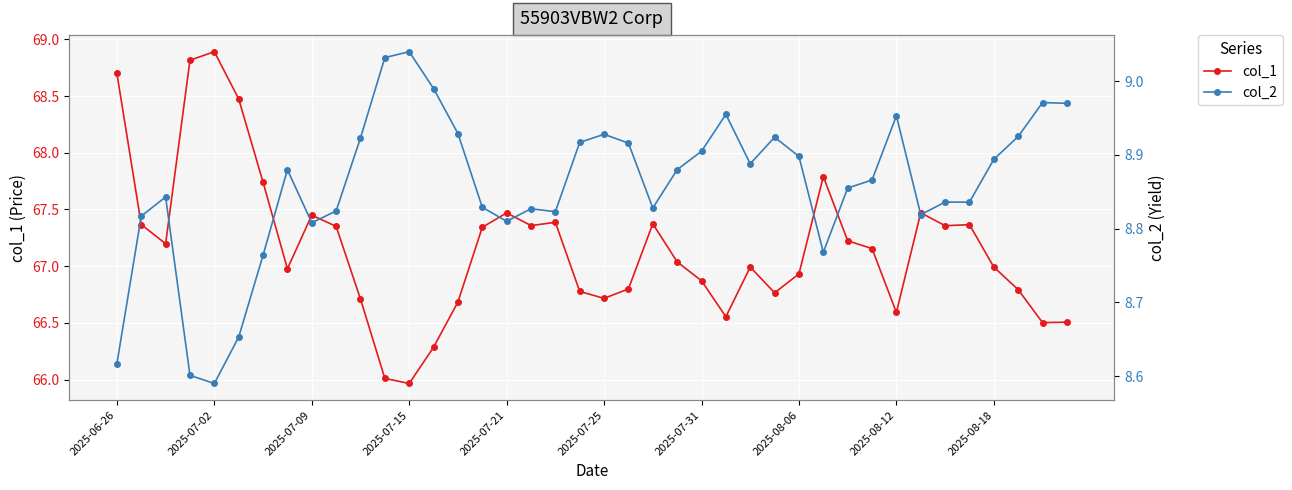

Between 34 and 30, which is larger?

34